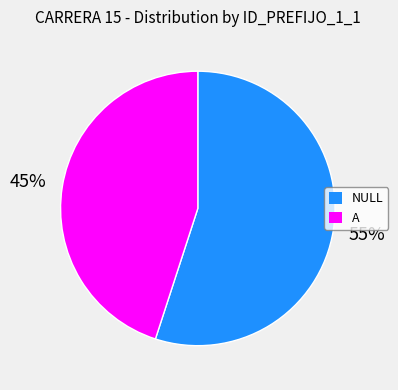

How many slices are in this pie chart?

2